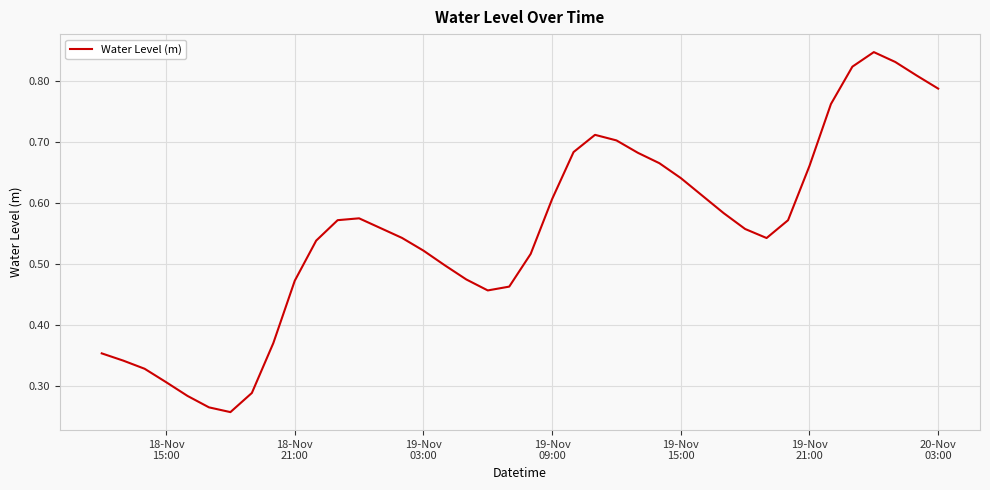

How many lines are shown in the chart?

1